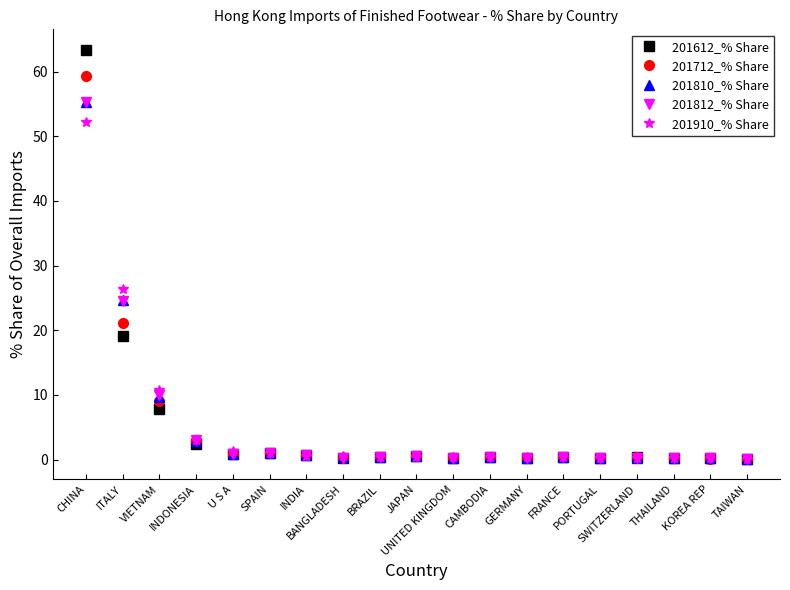

True or false: 201612_% Share has more than 1 points higher than both neighbors.

True